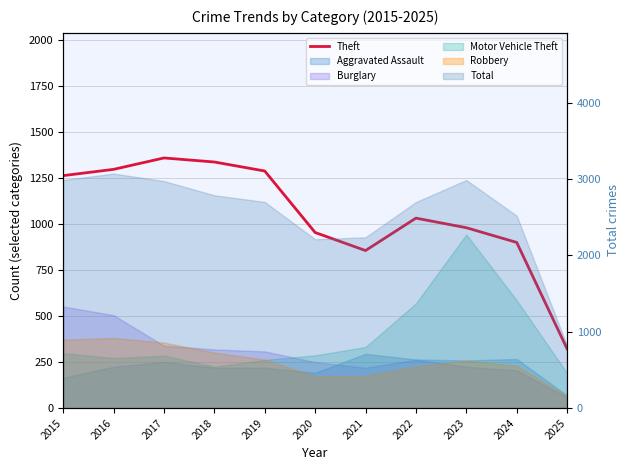

At which label does the data first exceed 1032?

2015